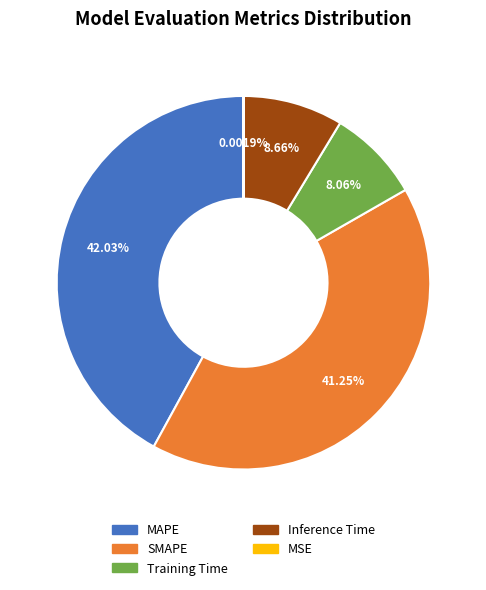

Is there a majority slice in this chart?

No